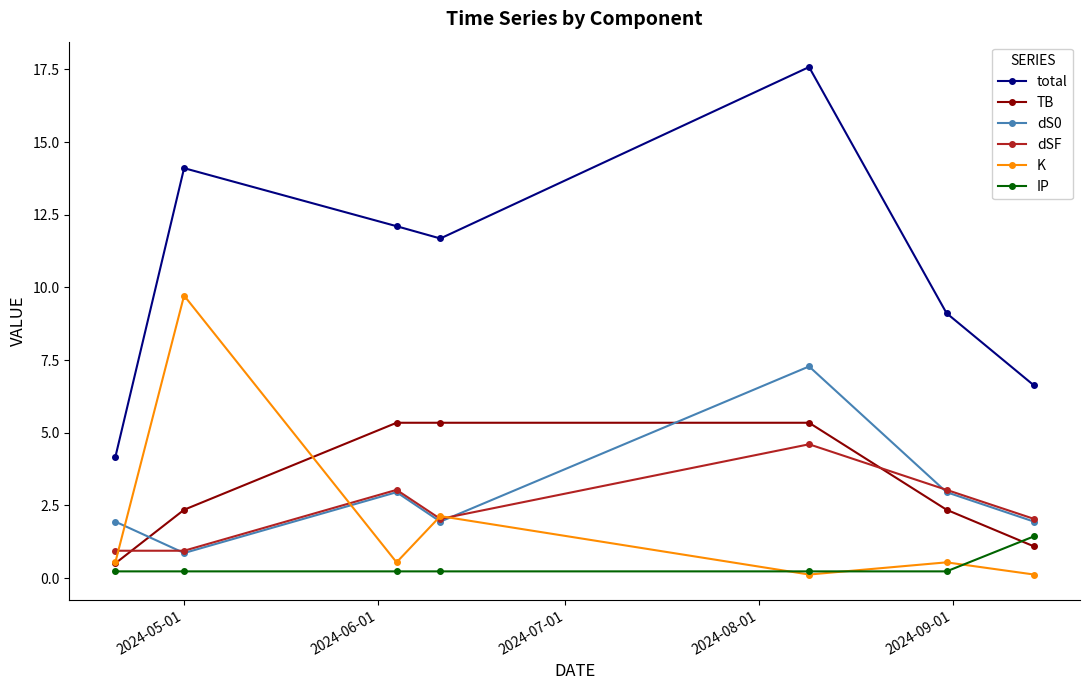

True or false: total and IP intersect in this chart.

False